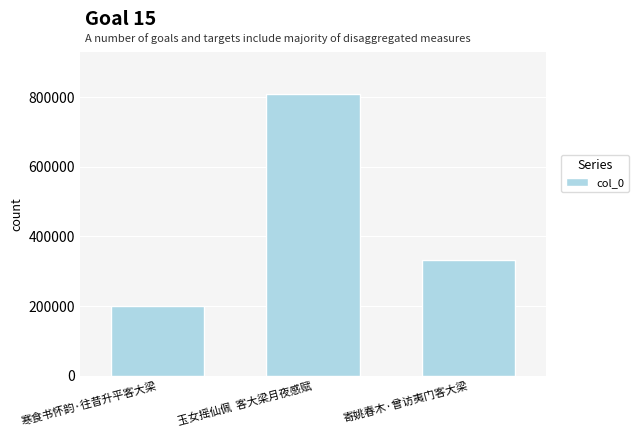

List the labels in order of value, smallest first.

寒食书怀韵·往昔升平客大梁, 寄姚春木·曾访夷门客大梁, 玉女摇仙佩  客大梁月夜感赋